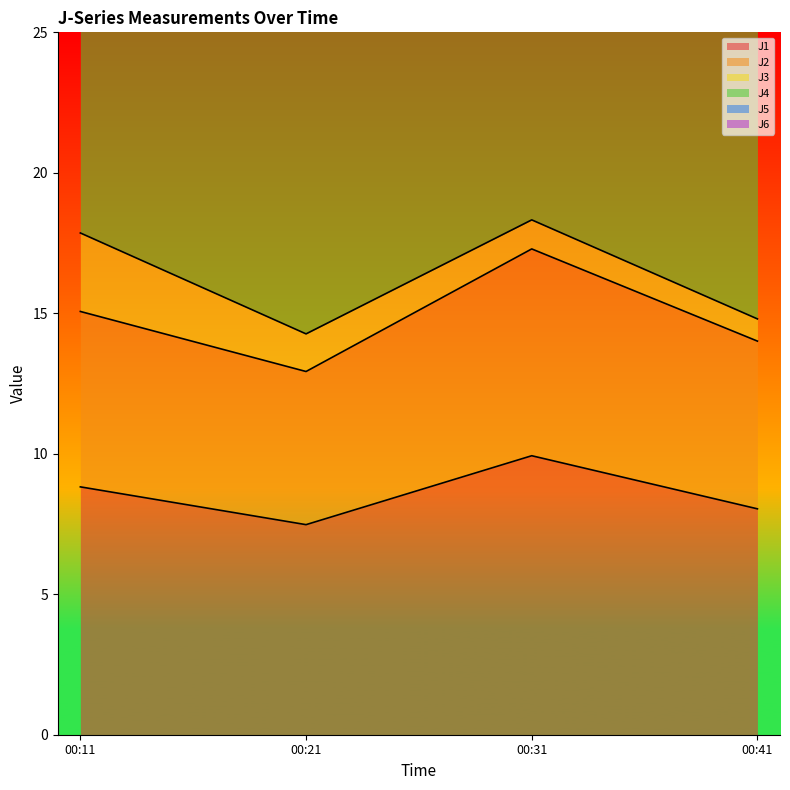

Which series has the largest range (max minus min)?

J4